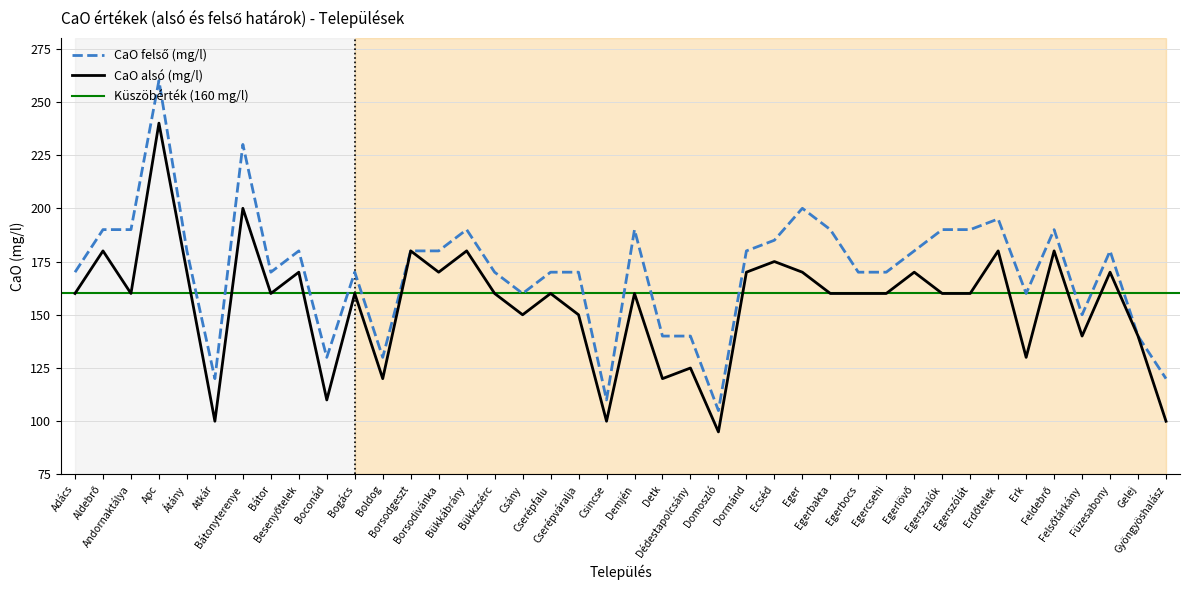

At which category does CaO felső (mg/l) reach its first local valley?

Atkár